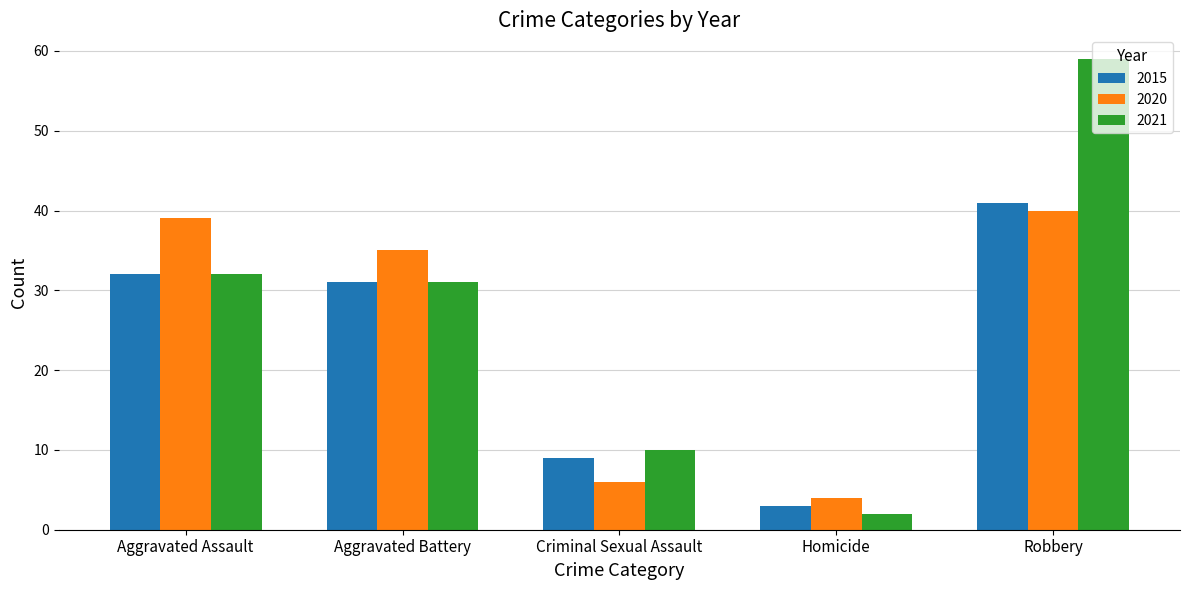

List the series in order of their overall mean, highest first.

2021, 2020, 2015